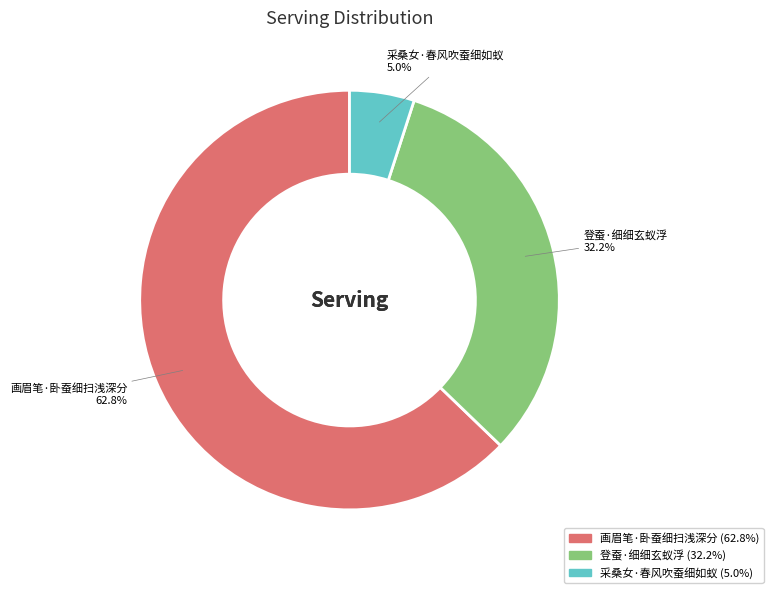

The 登蚕·细细玄蚁浮 slice represents 32% of the pie. True or false?

True